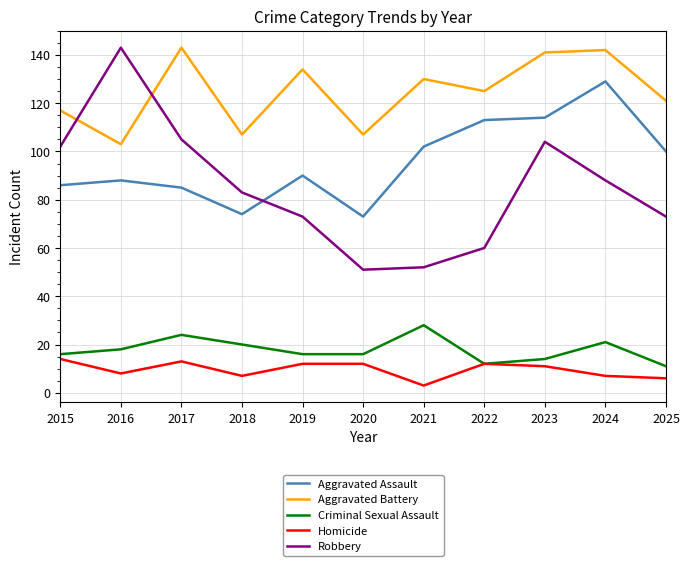

Where is the first local maximum for Aggravated Assault?

2016